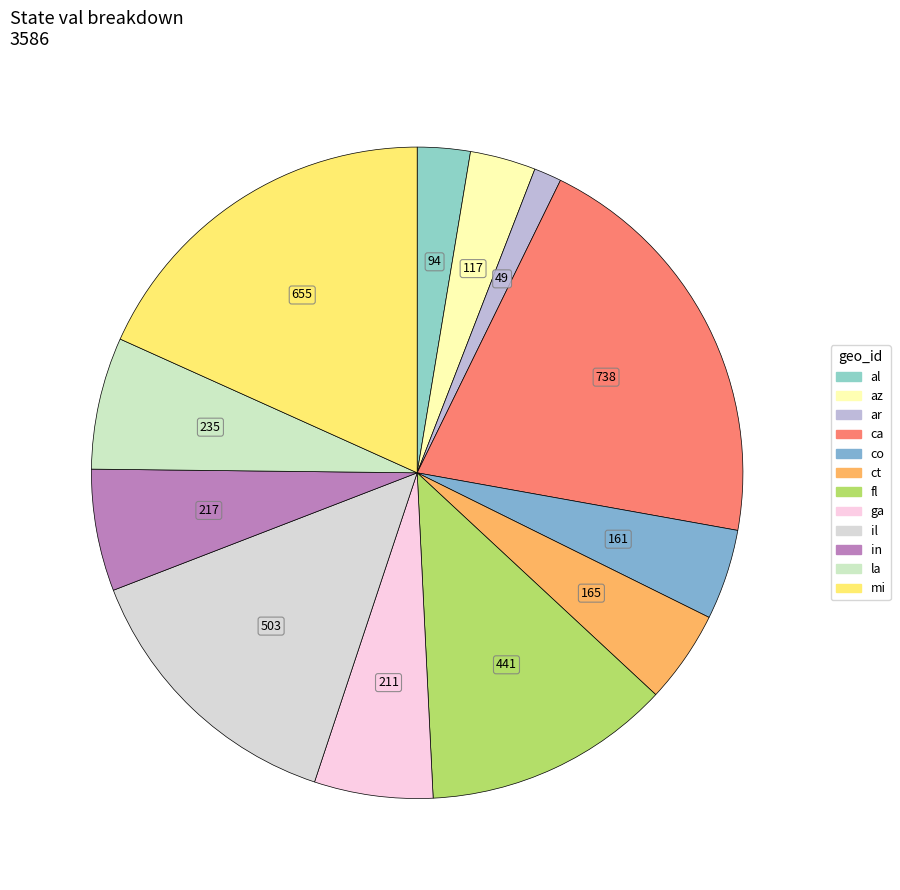

Count the number of slices in the pie.

12